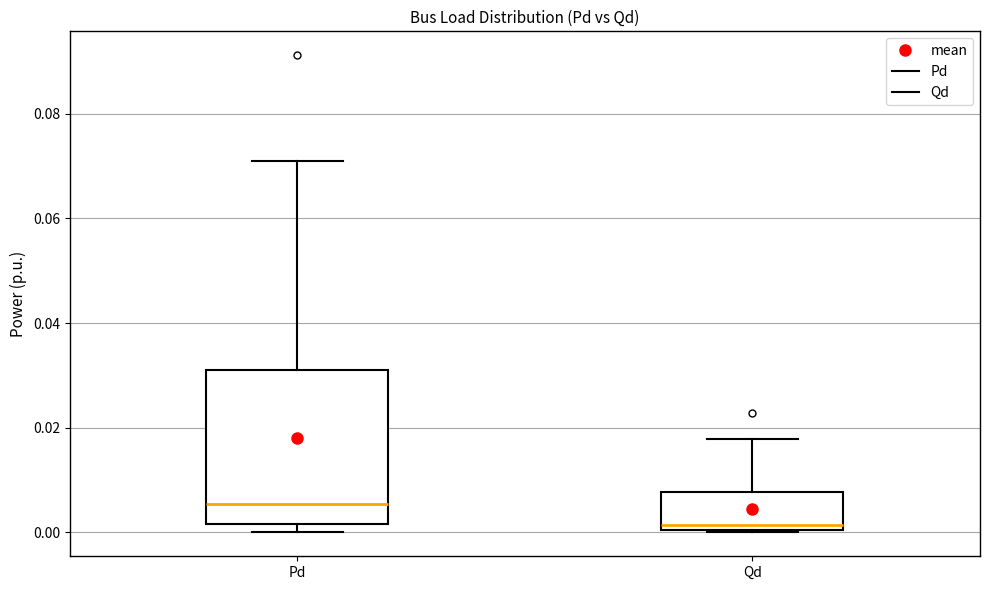

Reading left to right, transcribe this box plot: for each box, give where its median line is, the range the box spans, and where its two whiskers end, as read against the y-axis. The values are not printed on the chart, so give them approximately, as read against the axis.

Pd: median 0.006, box 0.002 to 0.032, whiskers 0.000 to 0.072
Qd: median 0.002, box 0.000 to 0.008, whiskers 0.000 to 0.018